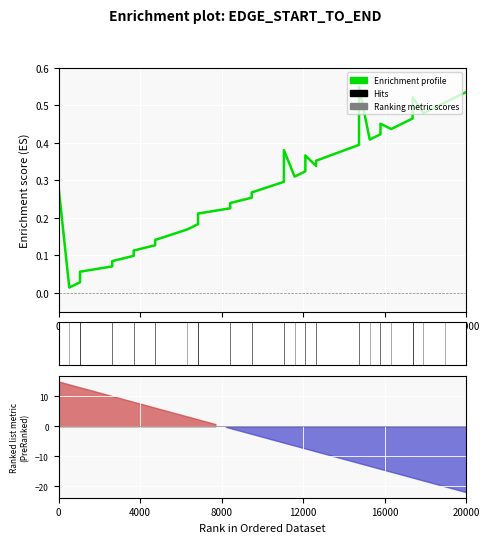

Count the number of data series in this chart.

1